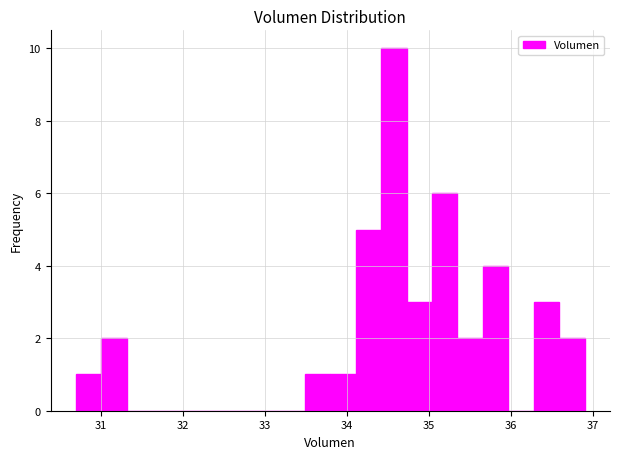

Read against the x-axis, roughly where is the centre of the tallest bar?

34.6